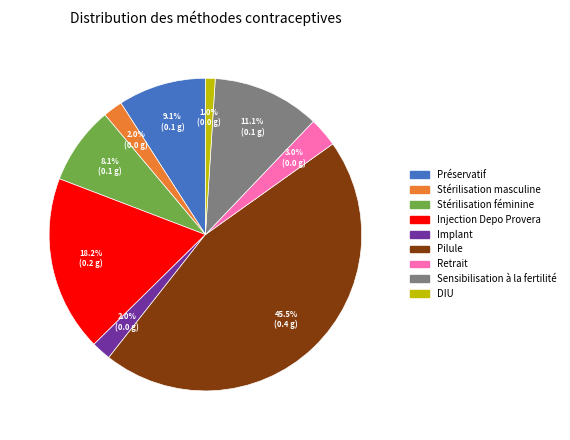

Which slice is the smallest?

DIU